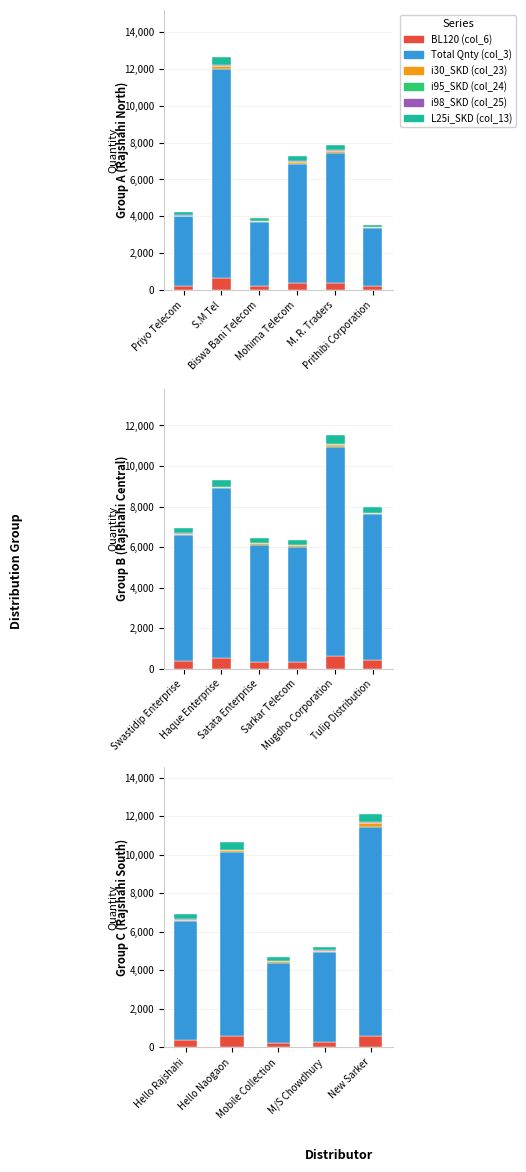

What is the sum of the L25i_SKD (col_13) values at New Sarker and M/S Chowdhury?

614